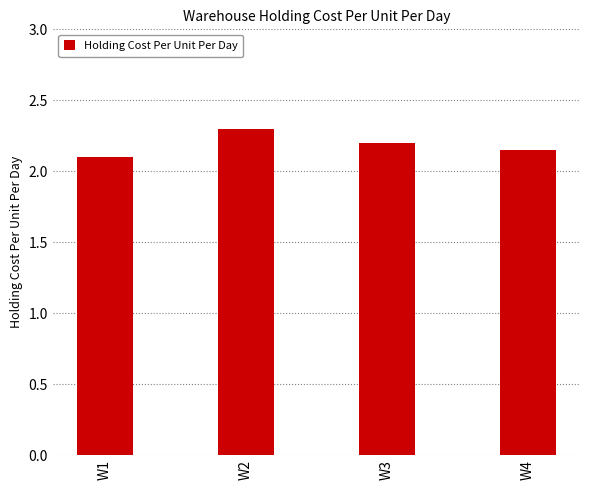

Between W2 and W1, which is larger?

W2